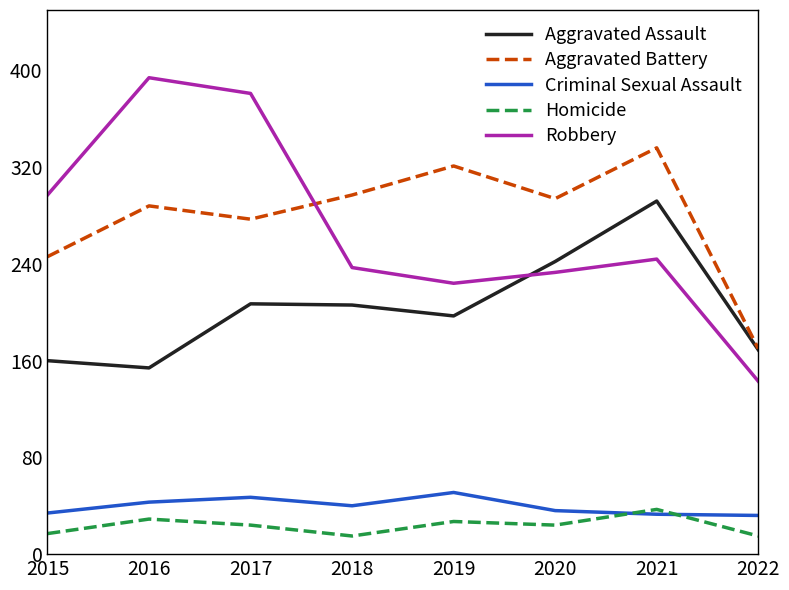

How many series are shown in this chart?

5